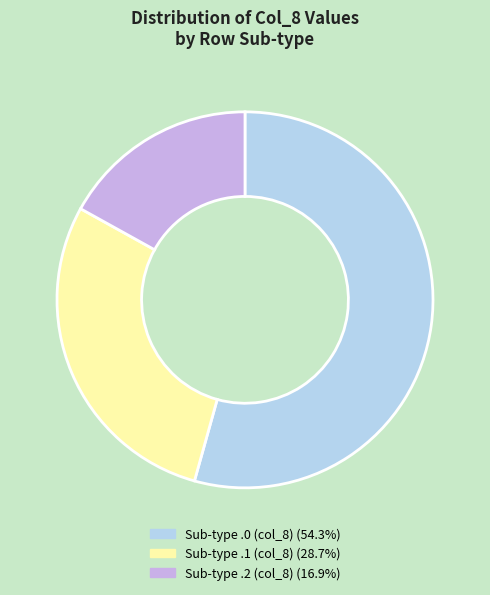

Is there any slice that represents more than half of the pie?

Yes